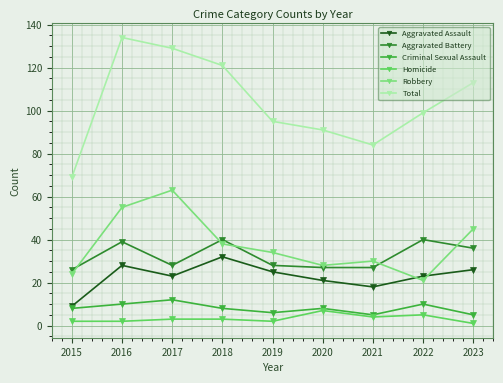

True or false: Robbery has a value of 20 at 2019.

False